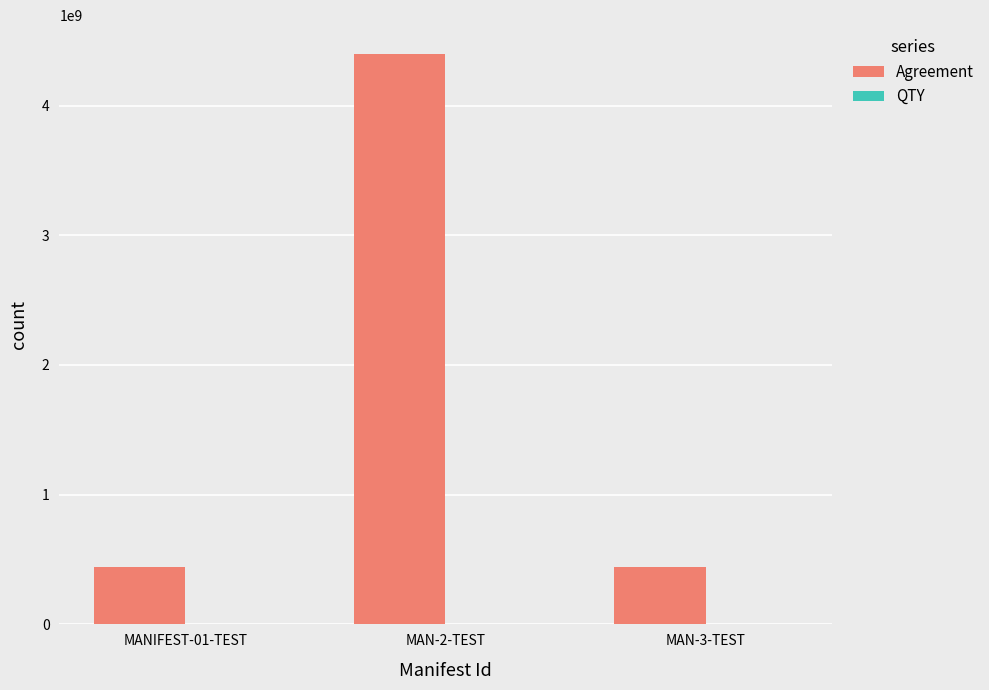

What is the maximum value shown in the chart?

4400022222